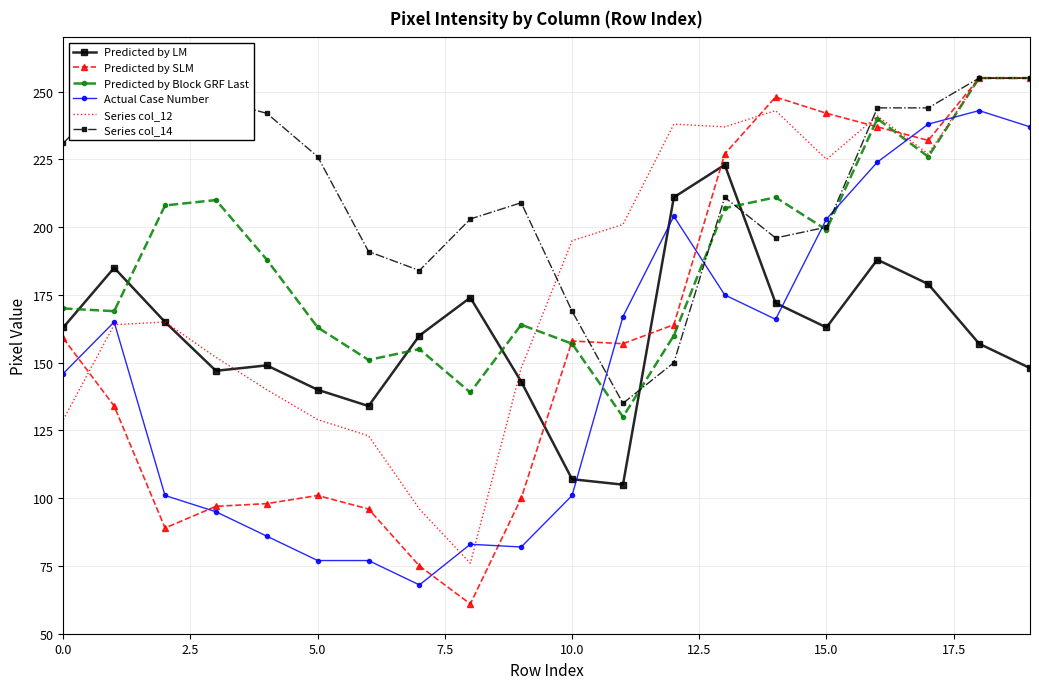

Which series has the widest spread of values?

Predicted by SLM